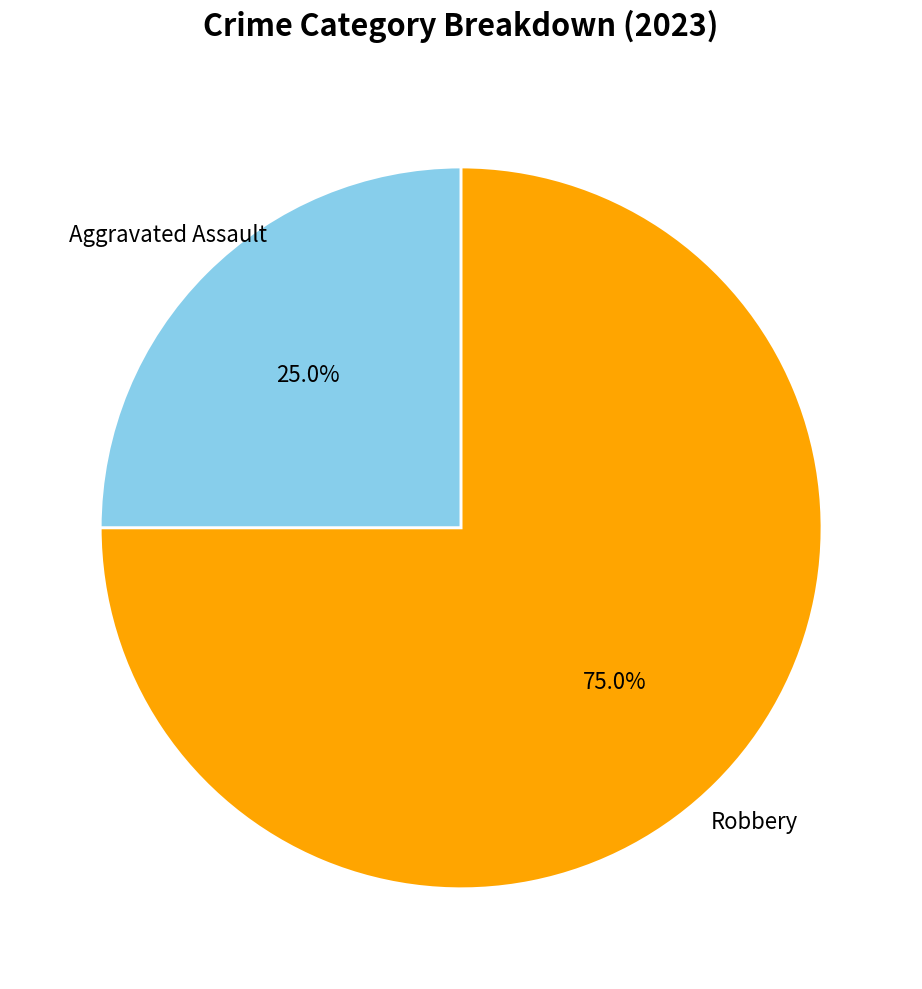

Is there a majority slice in this chart?

Yes